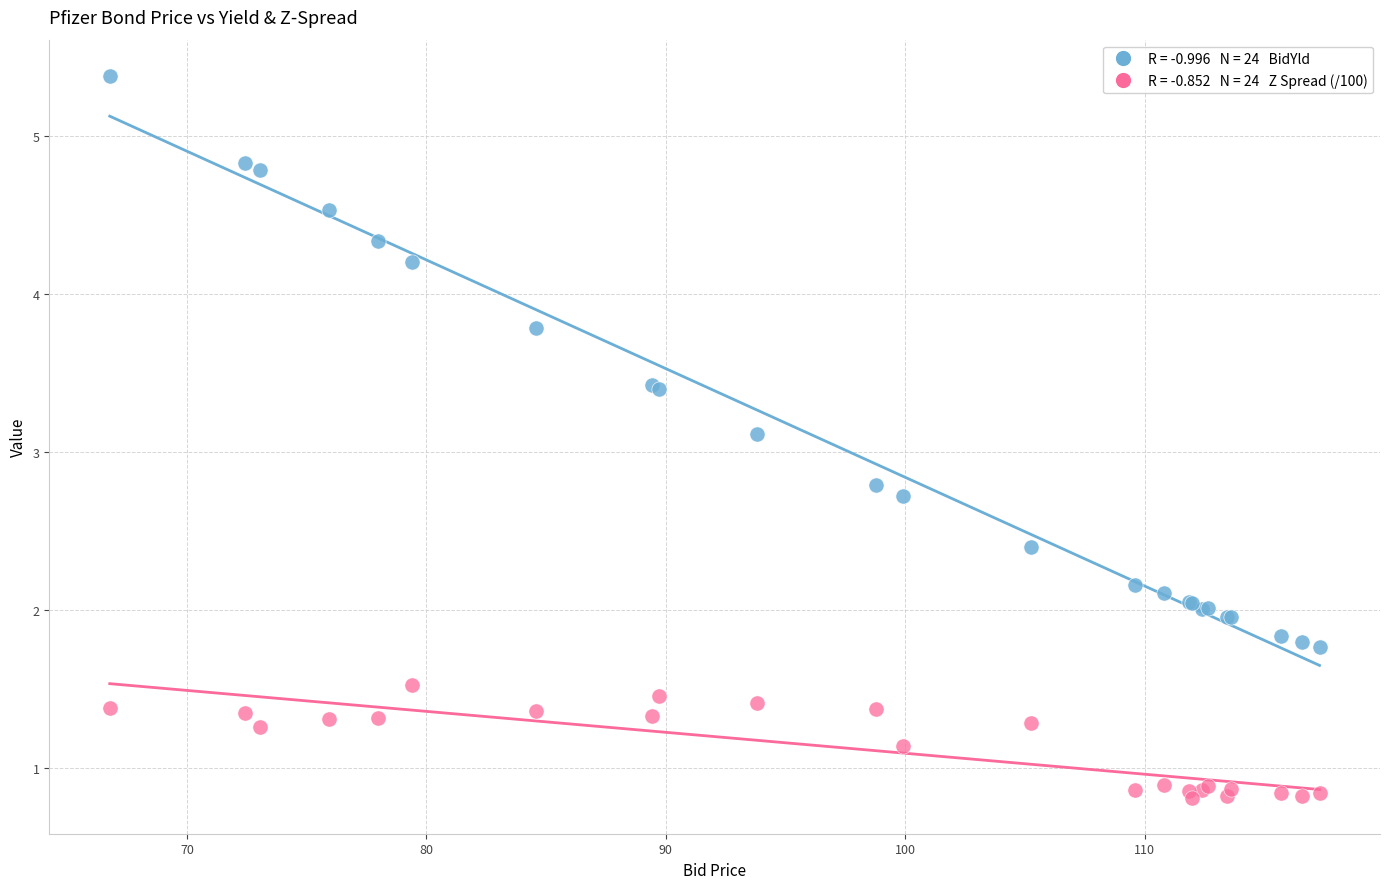

Across all series, what Y value is closest to 3?

3.1